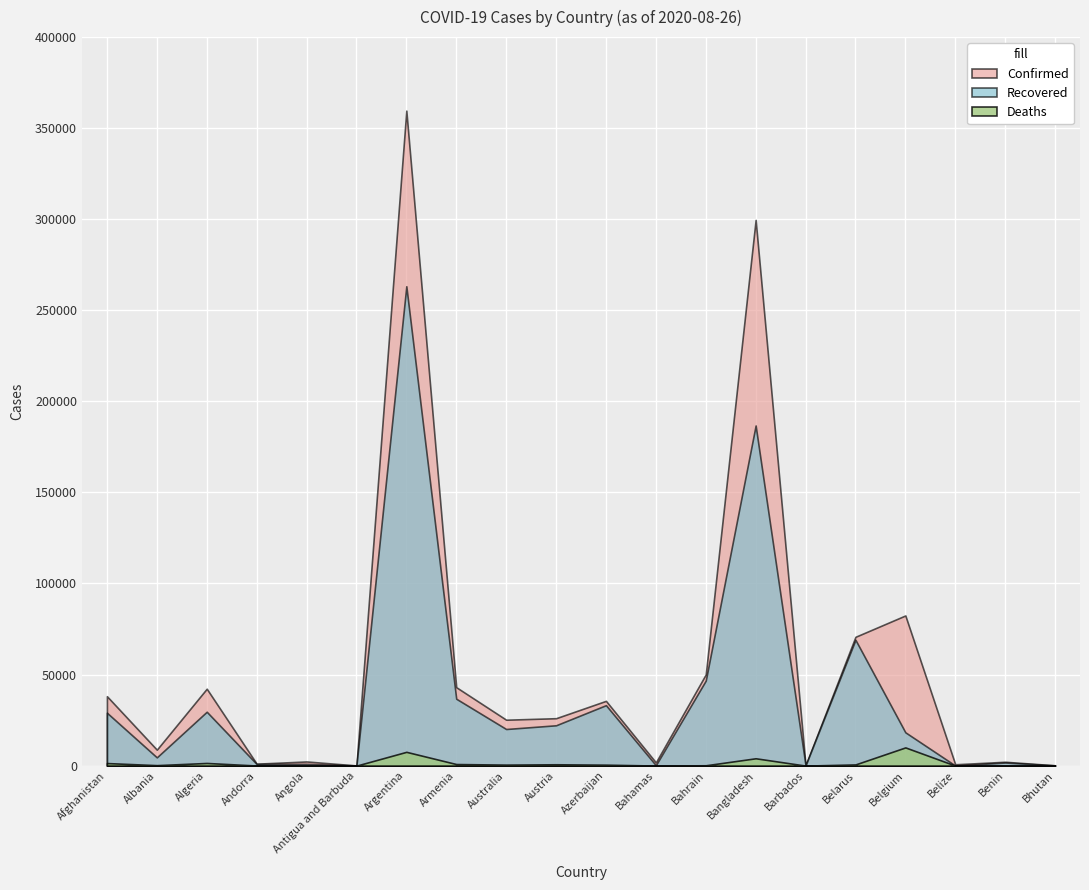

How many data points does each series have?

20